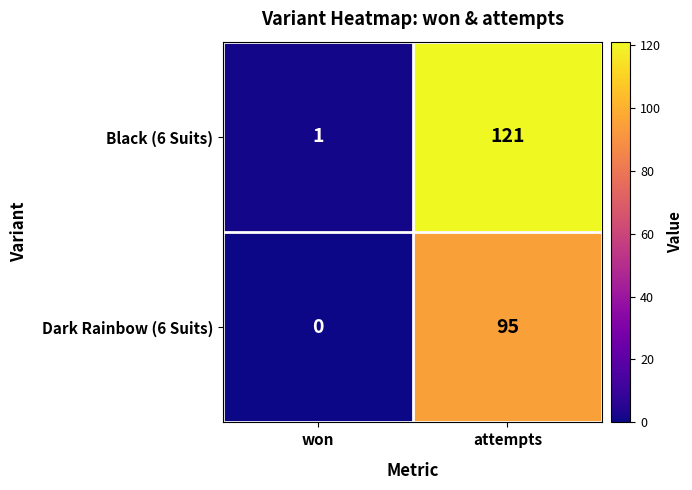

True or false: Dark Rainbow (6 Suits) has a value of 158 at attempts.

False